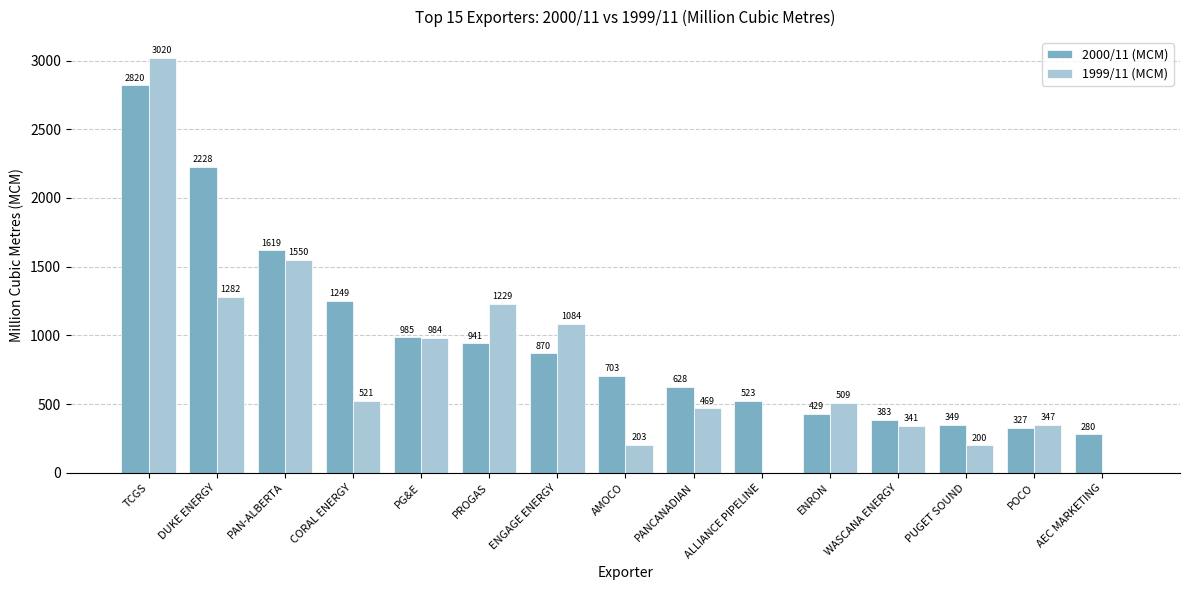

Is it true that 2000/11 (MCM) equals 467.0 at POCO?

False